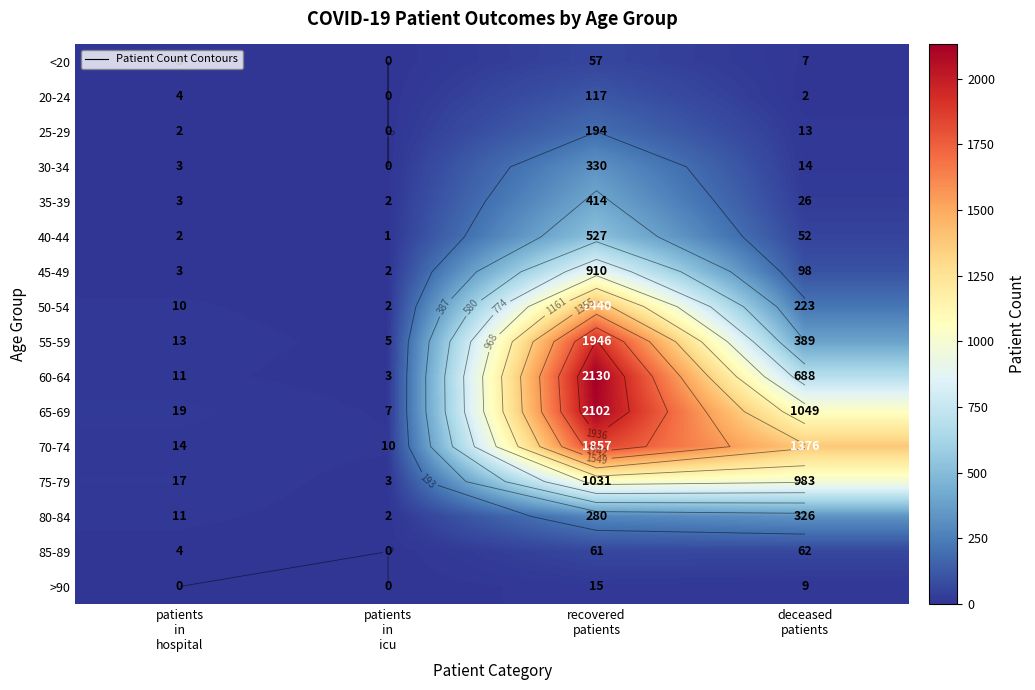

Where does the 60-64 series first go above 688?

recovered patients